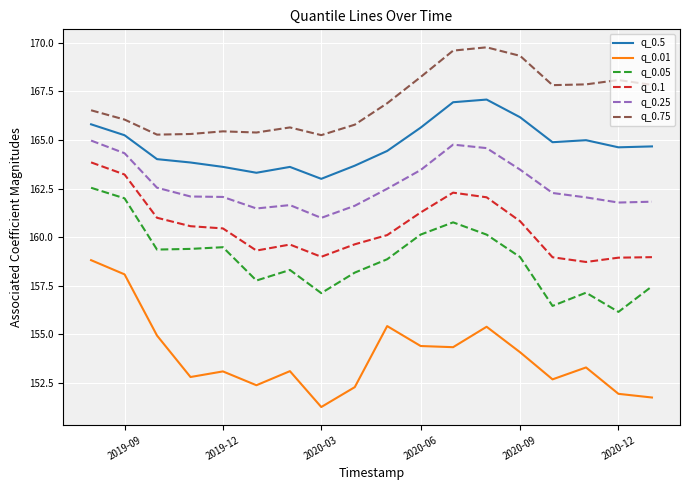

What is the difference between the maximum and minimum values in the q_0.05 series?

6.4